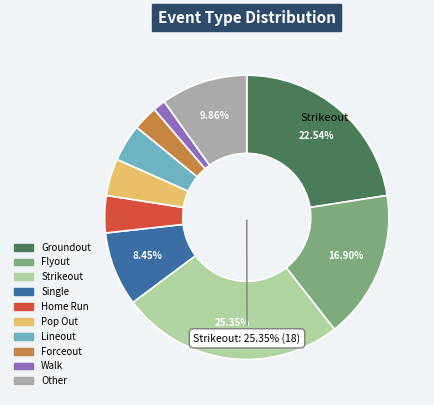

To the nearest percent, what is the combined percentage of Single and Home Run?

13%